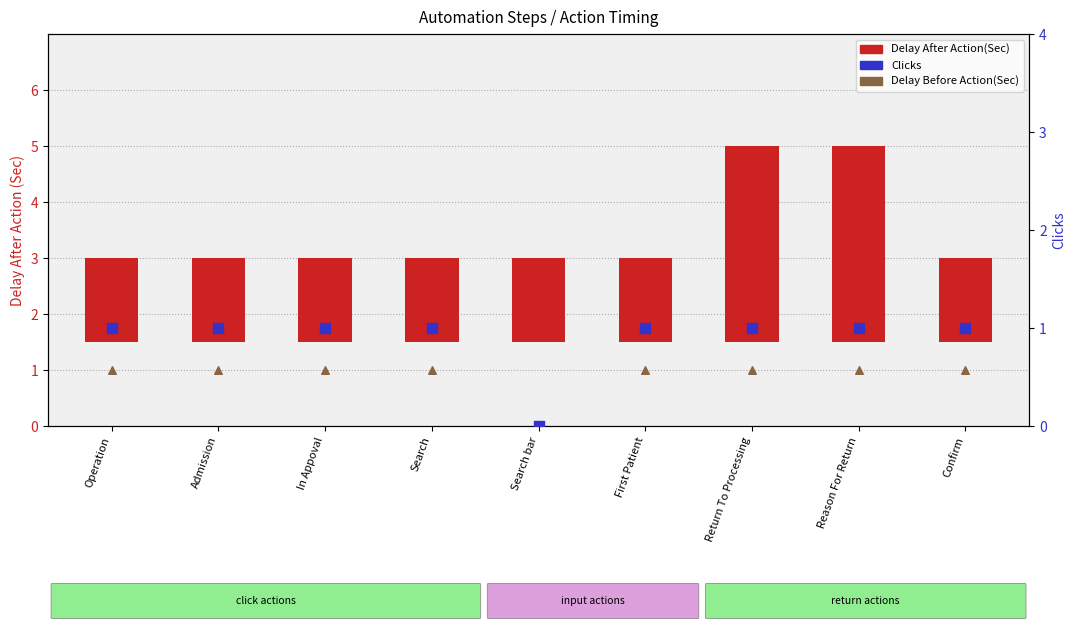

Is the value of Delay Before Action(Sec) at Operation greater than the value of Delay After Action(Sec) at First Patient?

No